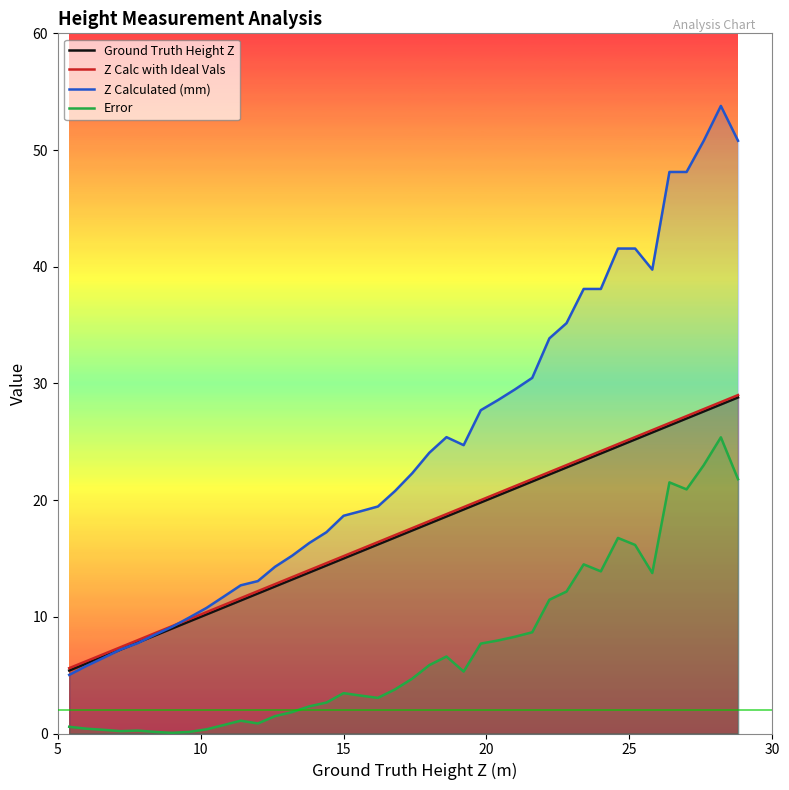

What is the maximum value shown in the chart?

53.8